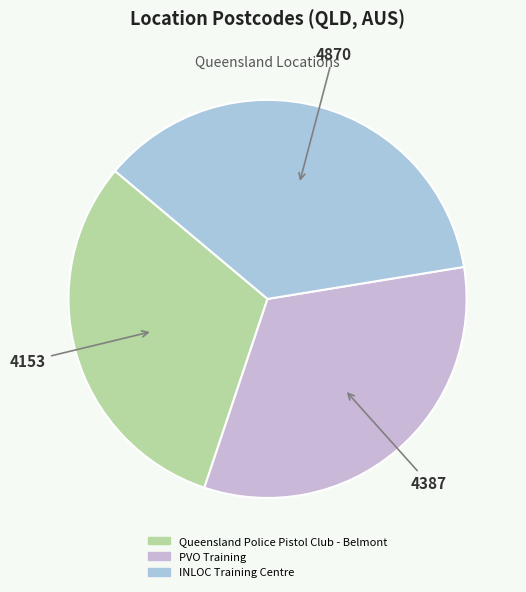

Which category has the biggest portion of the pie?

INLOC Training Centre